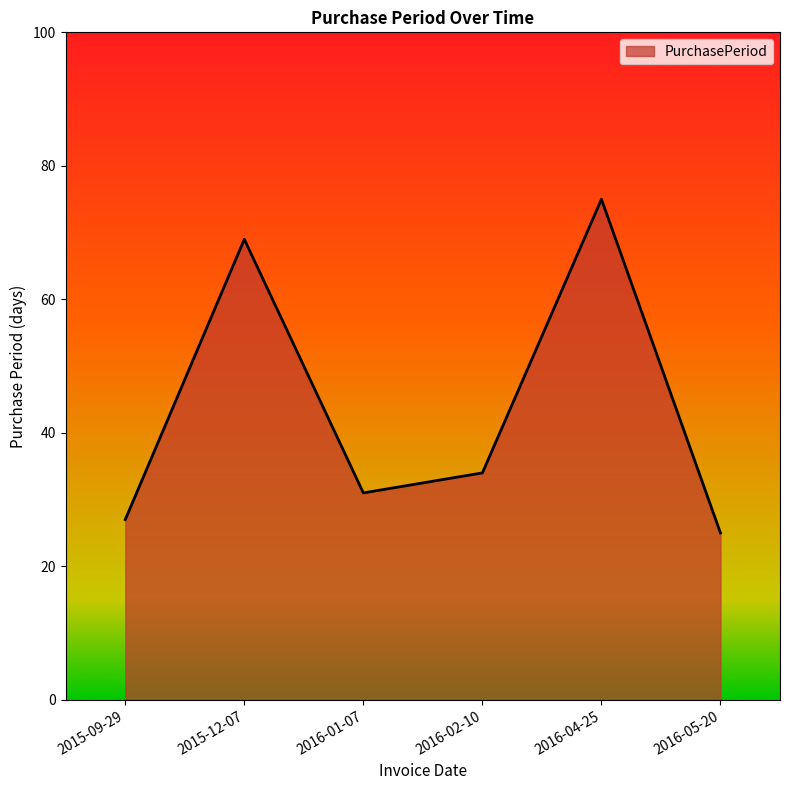

Is it true that the value at 2016-02-10 is 51?

False